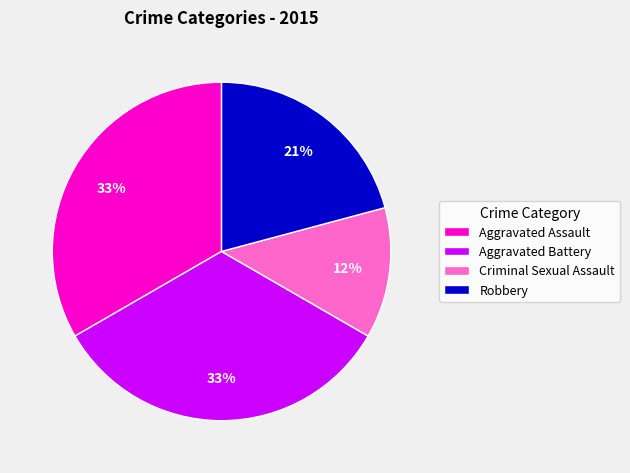

Combined, do Aggravated Assault and Robbery account for over 50%?

Yes